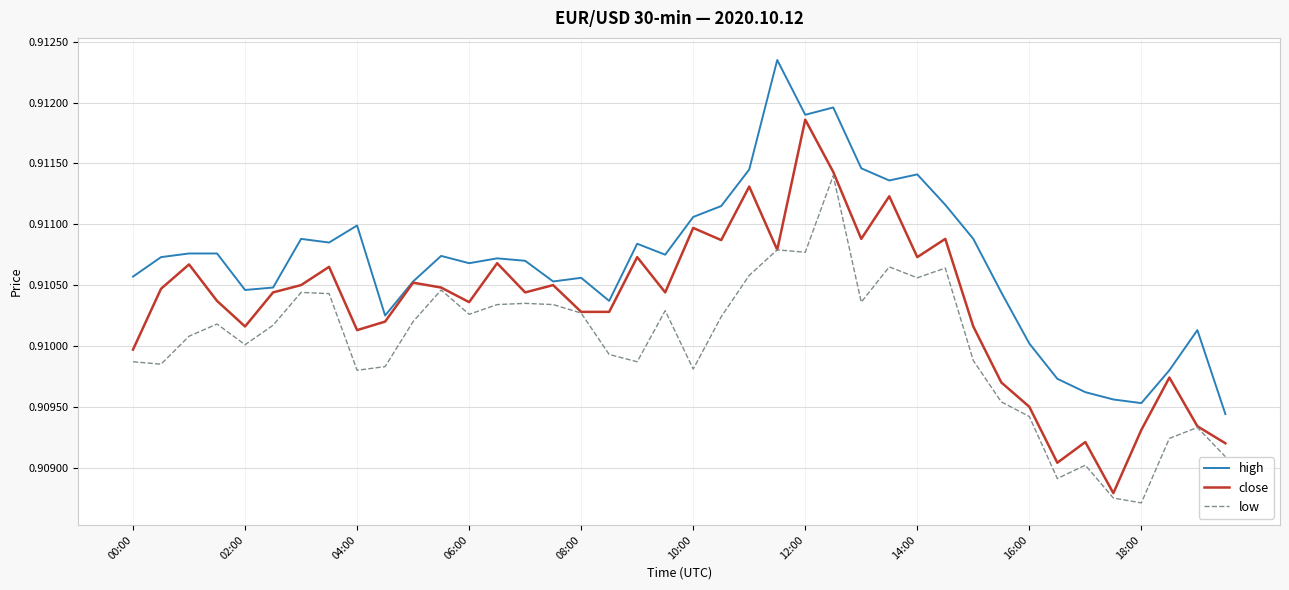

What is the sum of all high values?

36.4